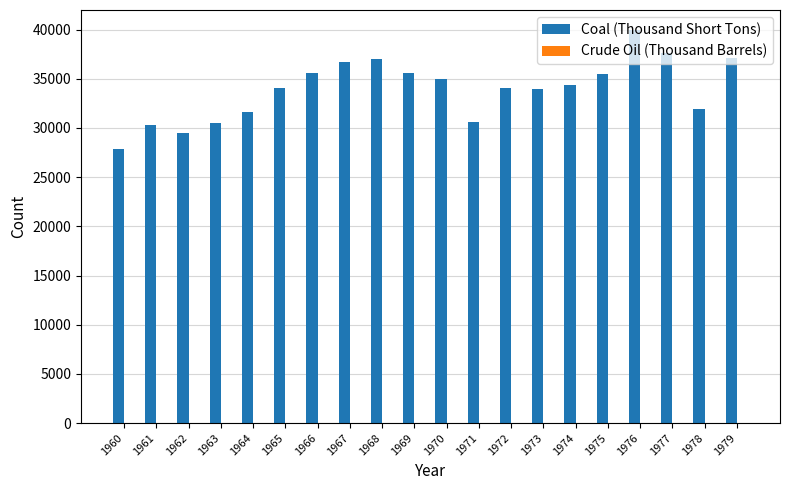

At which category is the sum across all series the highest?

1976